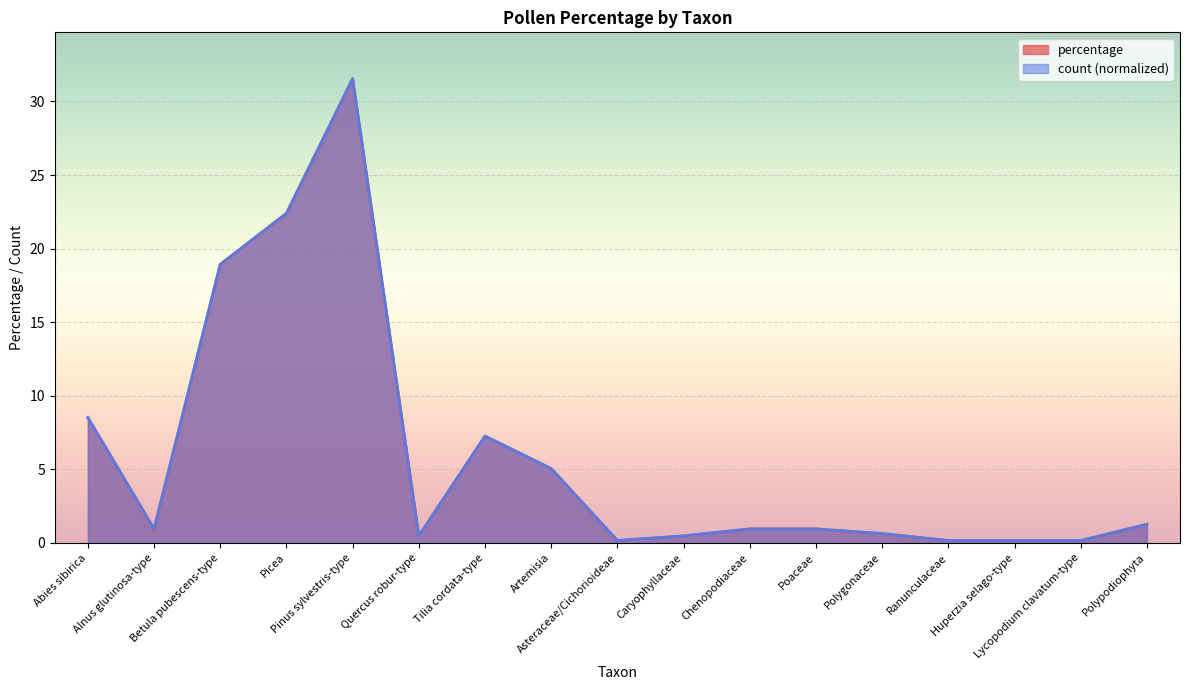

What is the lowest value of the percentage series?

0.2